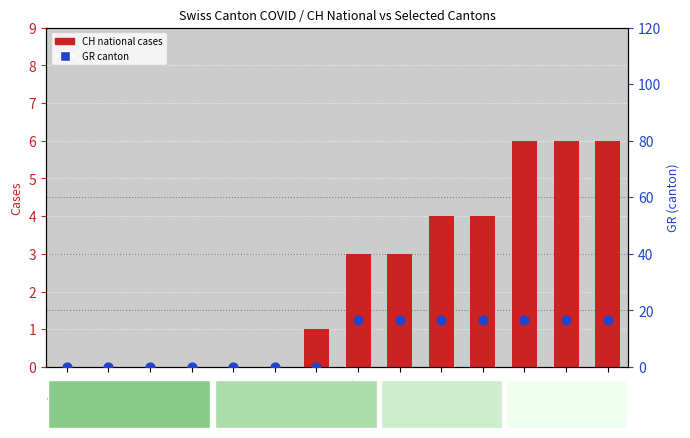

What are all the series names shown in the legend?

CH (national), GR (canton)